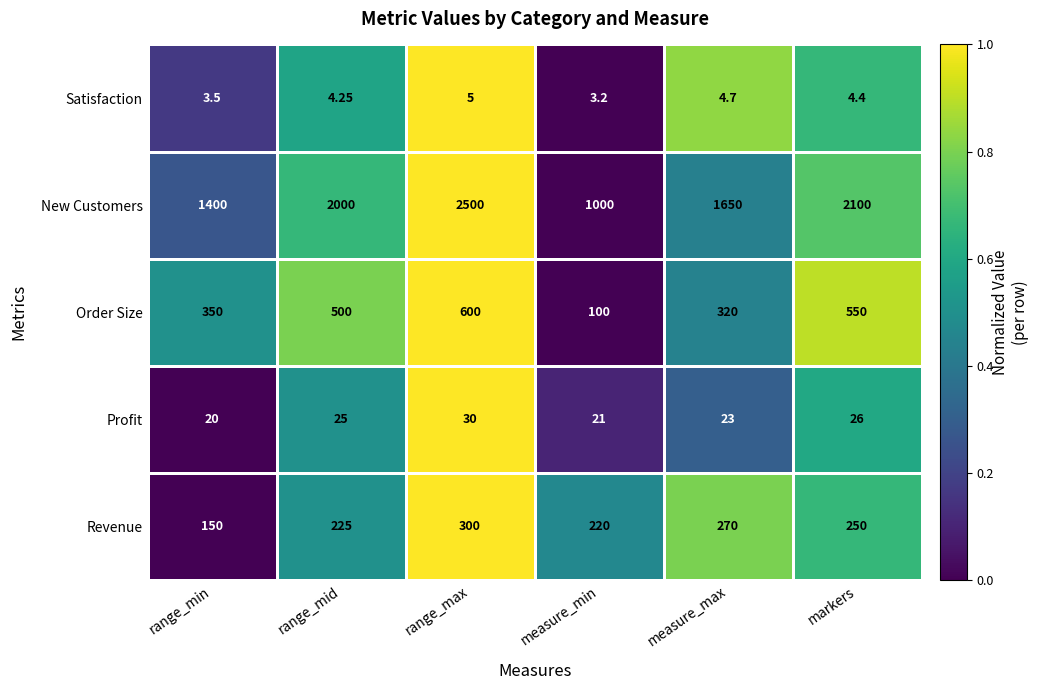

At which category does the chart reach its peak across all series?

range_max